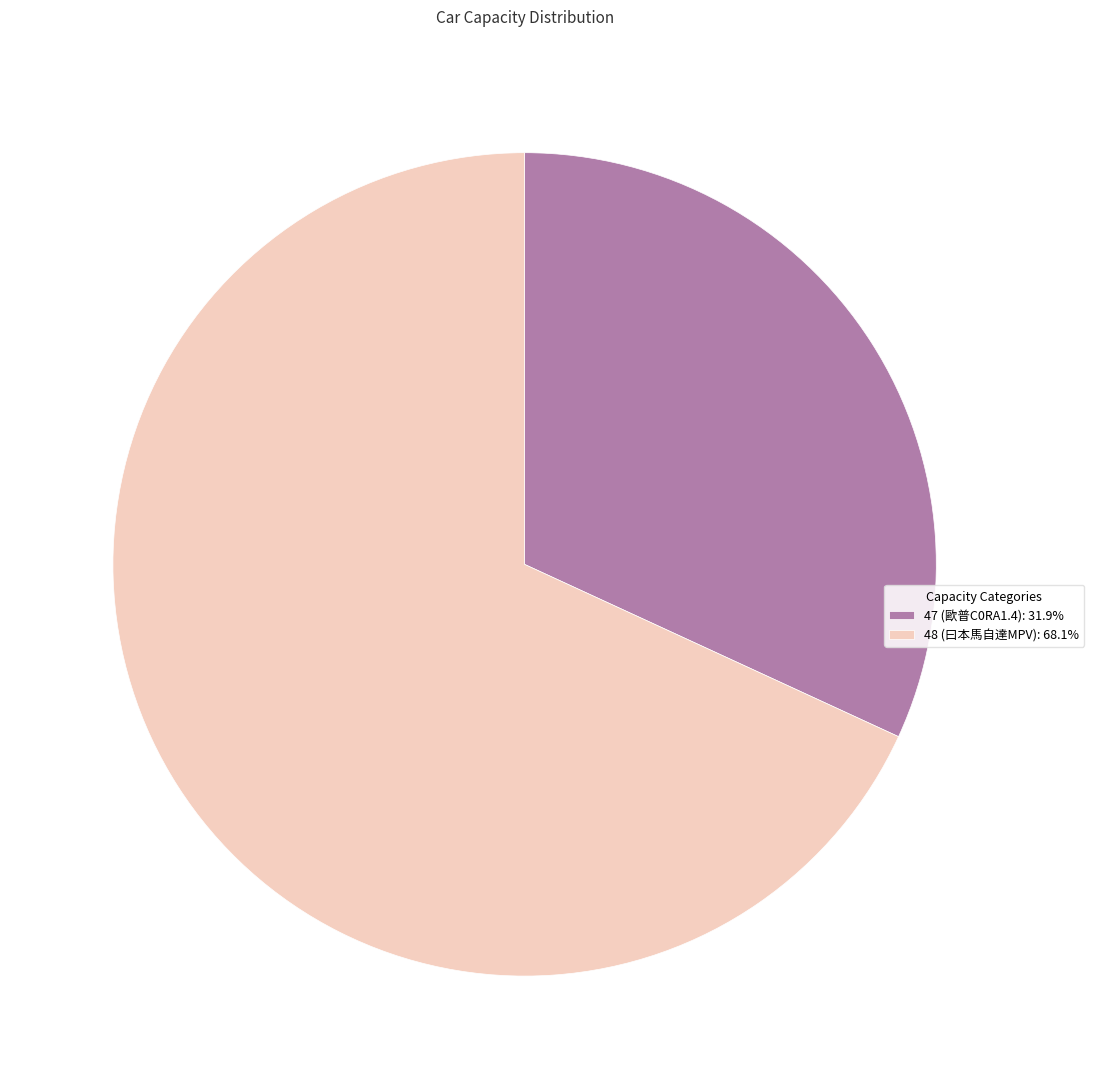

What is the ratio of the value at 47 (歐普C0RA1.4): 31.9% to the value at 48 (曰本馬自達MPV): 68.1%?

0.5